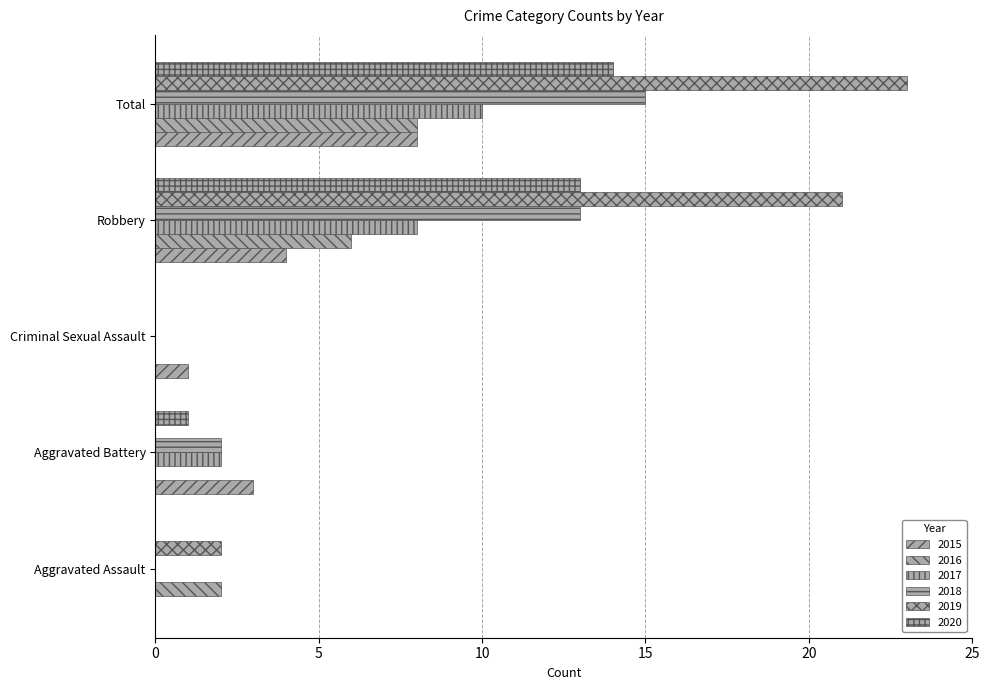

What is the value of the 2019 bar at the 5th from the left?

23